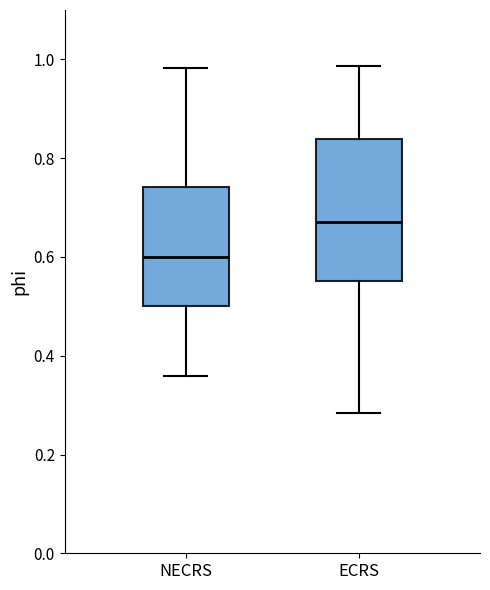

Reading left to right, read every box against the y-axis: the position of its median line, the range the box covers, and the ends of its whiskers. The values are not printed on the chart, so give them approximately, as read against the axis.

NECRS: median 0.60, box 0.50 to 0.74, whiskers 0.36 to 0.98
ECRS: median 0.68, box 0.56 to 0.84, whiskers 0.28 to 0.98